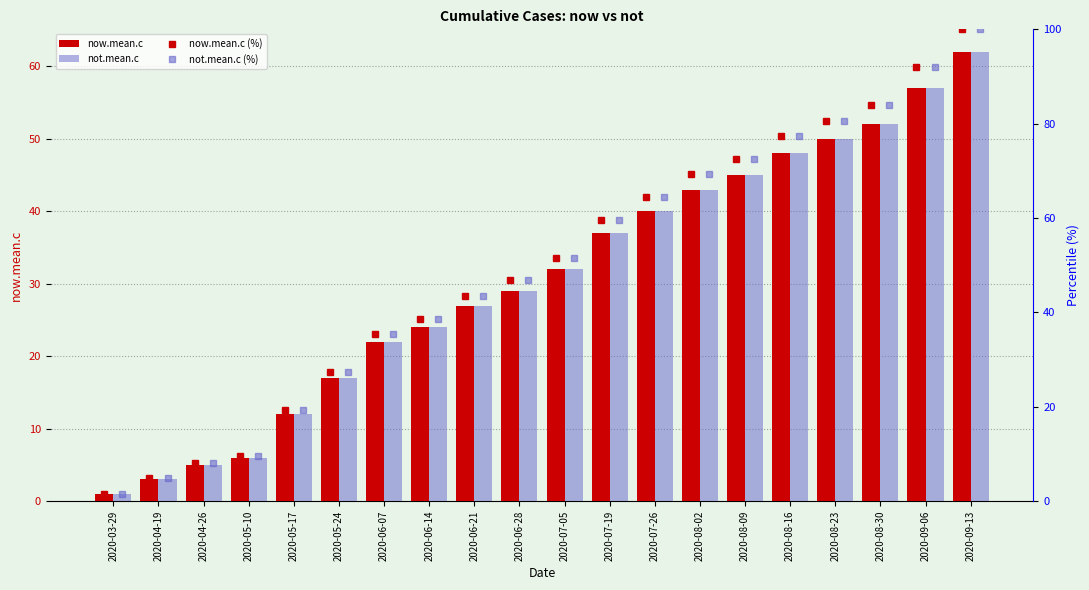

Rank the series by their maximum value, from lowest to highest.

now.mean.c, not.mean.c, now.mean.c (%), not.mean.c (%)